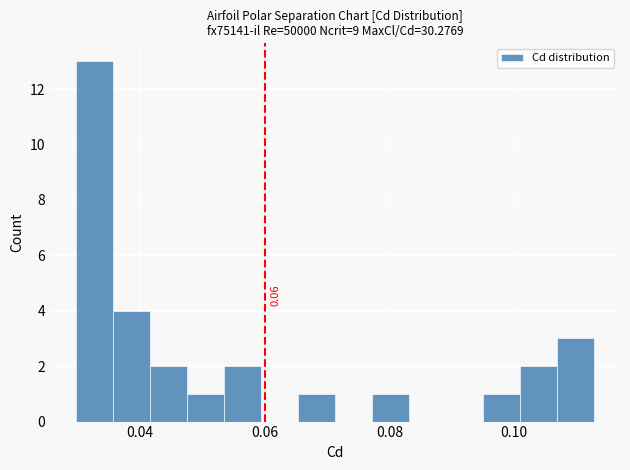

Read against the x-axis, roughly where is the centre of the tallest bar?

0.032